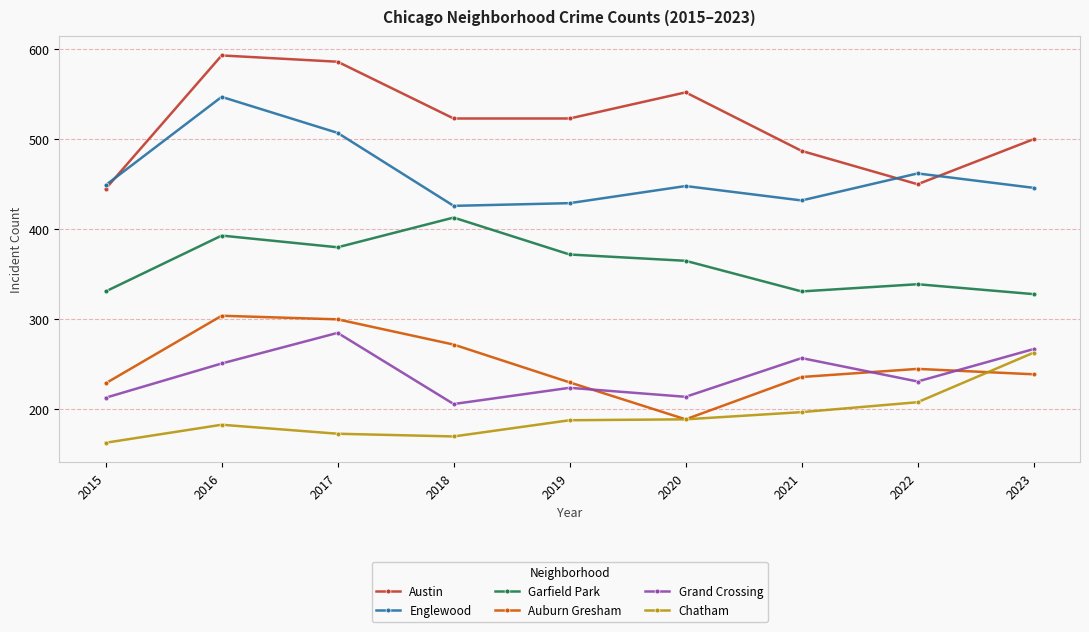

What are all the series names shown in the legend?

Austin, Englewood, Garfield Park, Auburn Gresham, Grand Crossing, Chatham